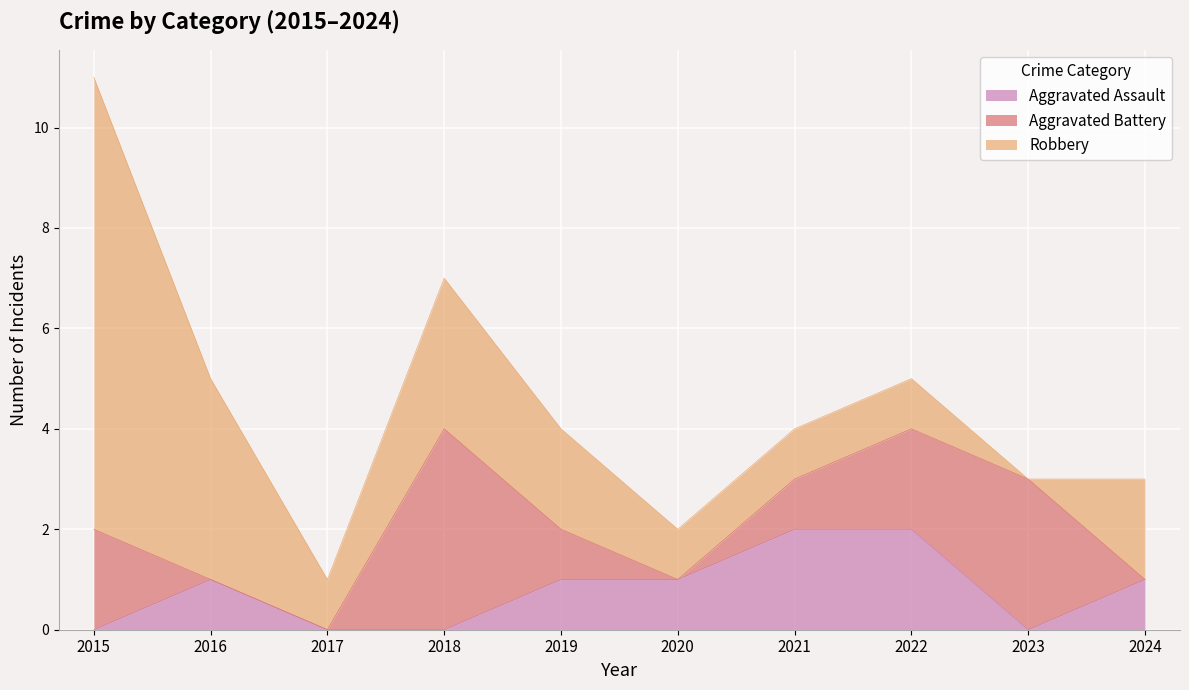

Reading right to left, transcribe all the data shown in this chart.

Aggravated Assault: 2024=1	2023=0	2022=2	2021=2	2020=1	2019=1	2018=0	2017=0	2016=1	2015=0
Aggravated Battery: 2024=0	2023=3	2022=2	2021=1	2020=0	2019=1	2018=4	2017=0	2016=0	2015=2
Robbery: 2024=2	2023=0	2022=1	2021=1	2020=1	2019=2	2018=3	2017=1	2016=4	2015=9